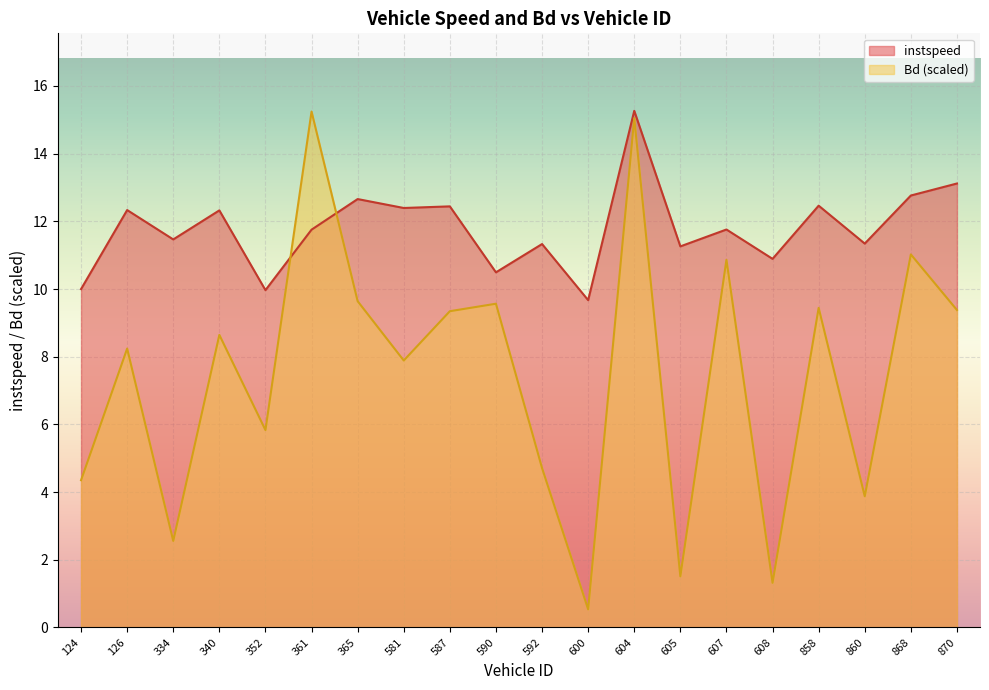

What is the difference between the highest and lowest values at 858?

3.0